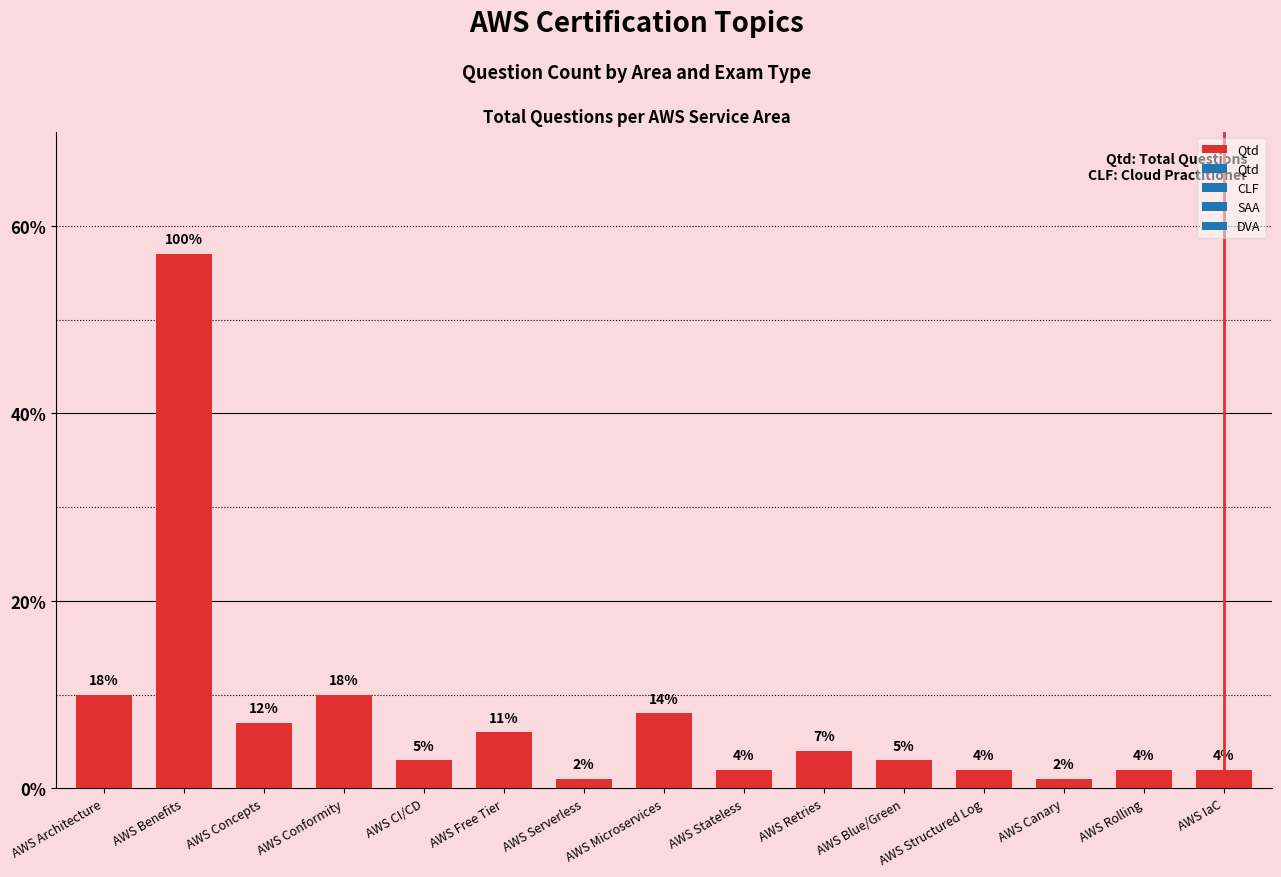

Which category has the highest value across all series?

AWS Benefits